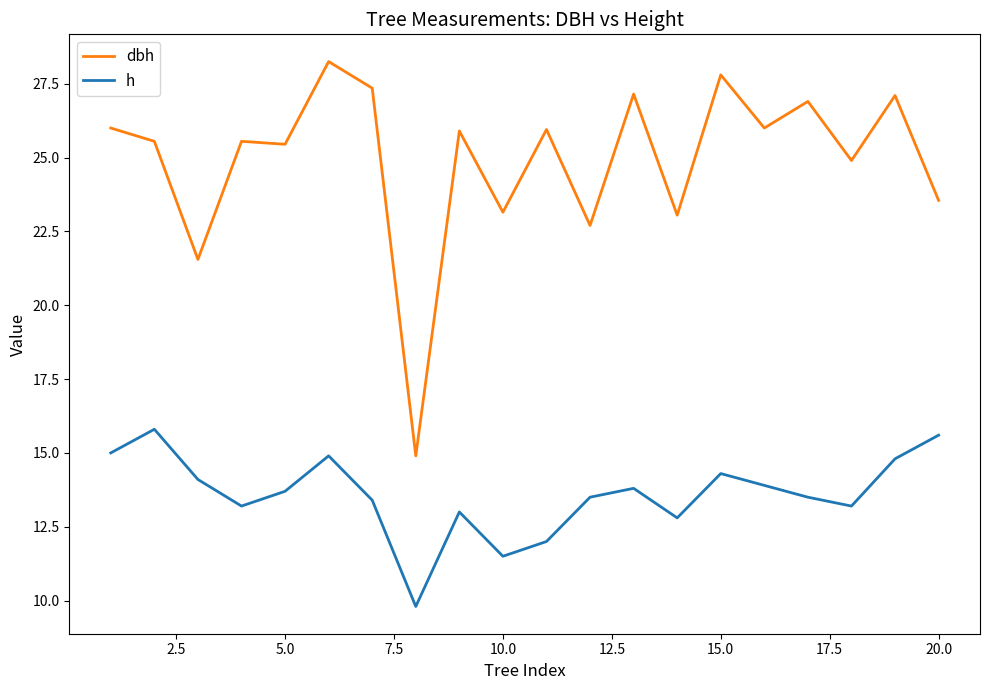

At how many categories does at least one series exceed 22?

18